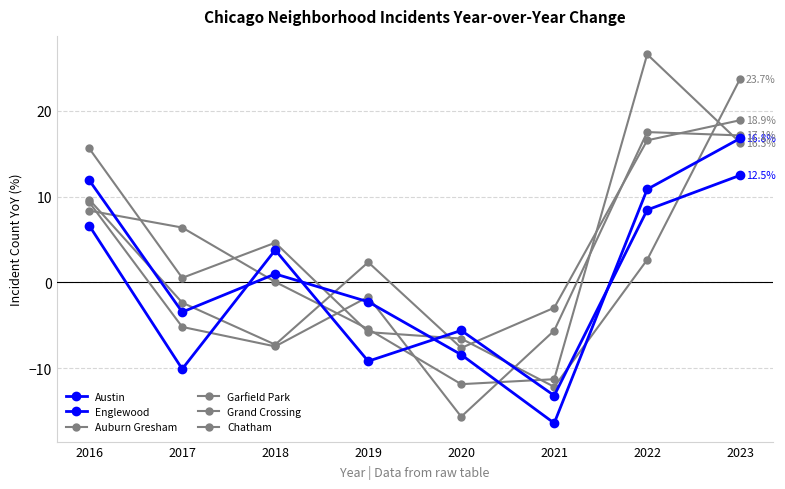

Where do Garfield Park and Auburn Gresham first cross each other?

2018 and 2019